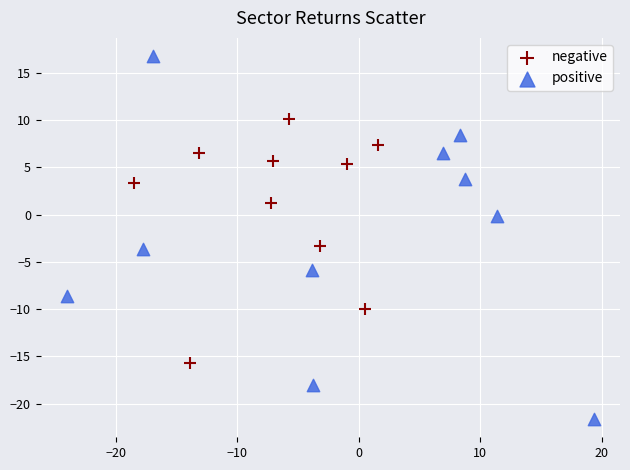

Which series reaches the minimum Y coordinate?

positive